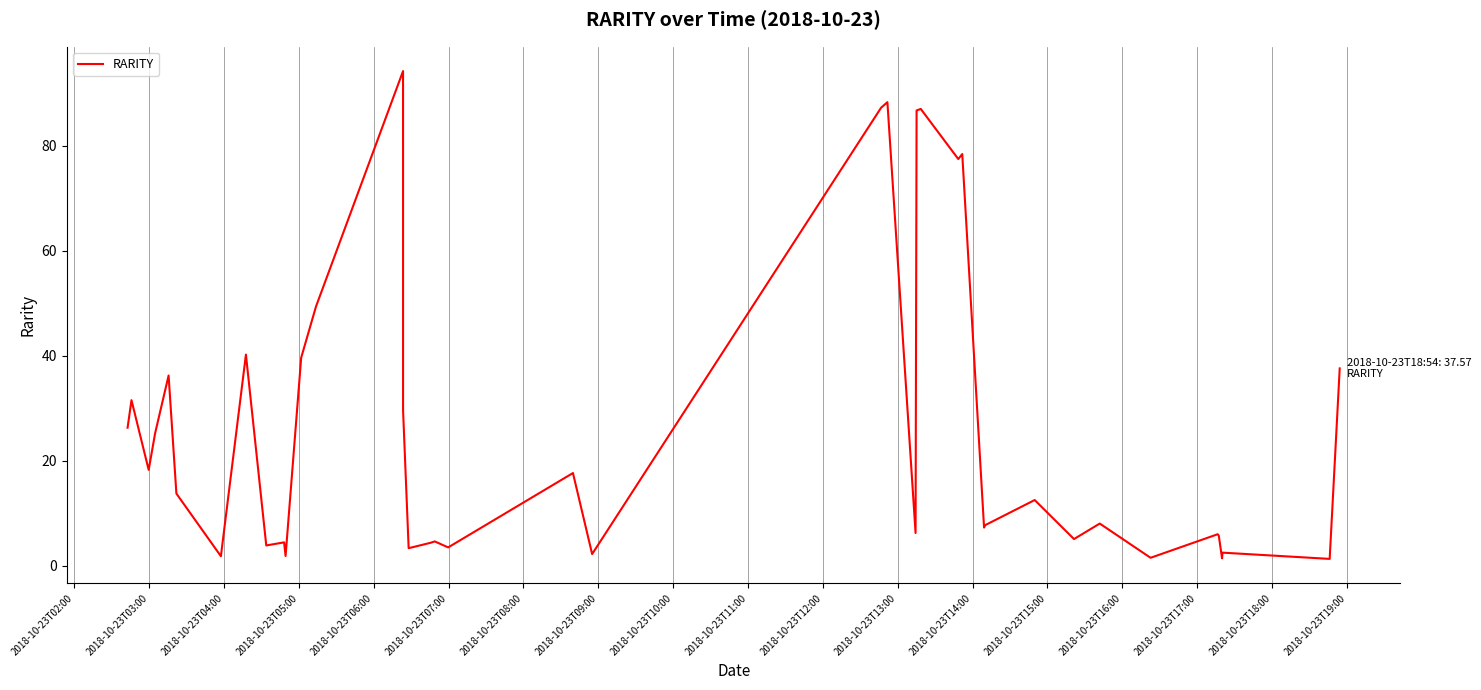

What is the difference between the maximum and minimum values?

92.9